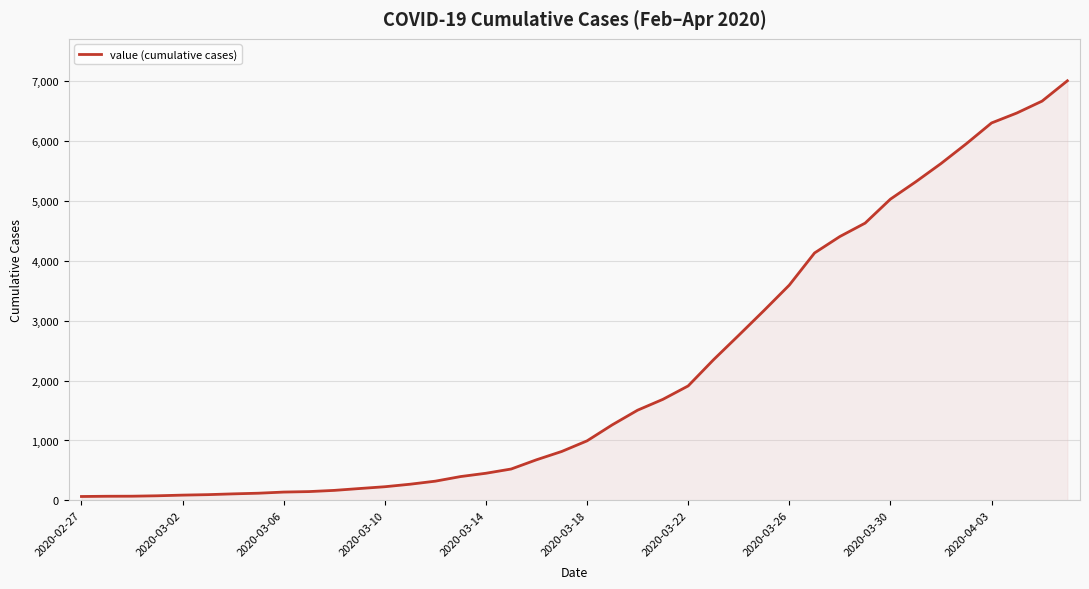

What is the difference between the maximum and minimum values?

6940